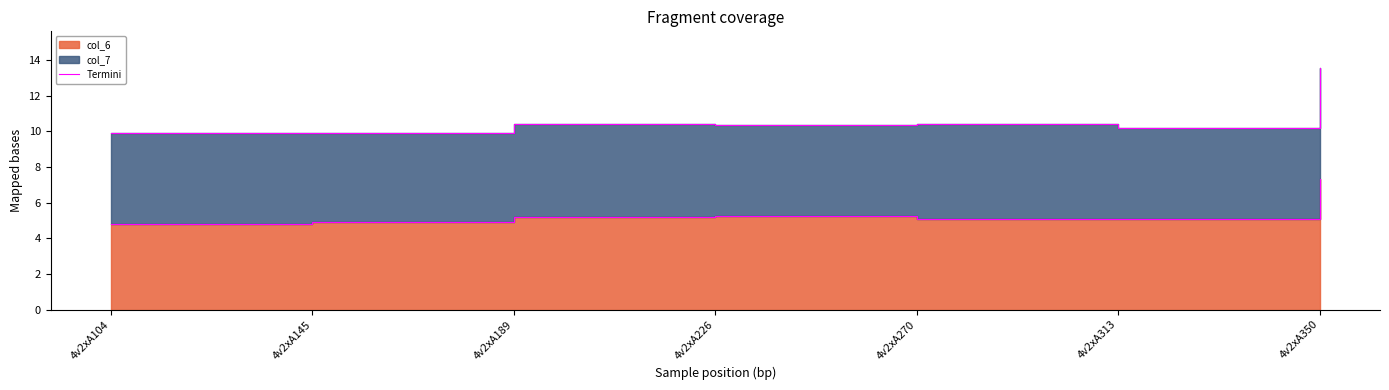

What is the average value?

5.4